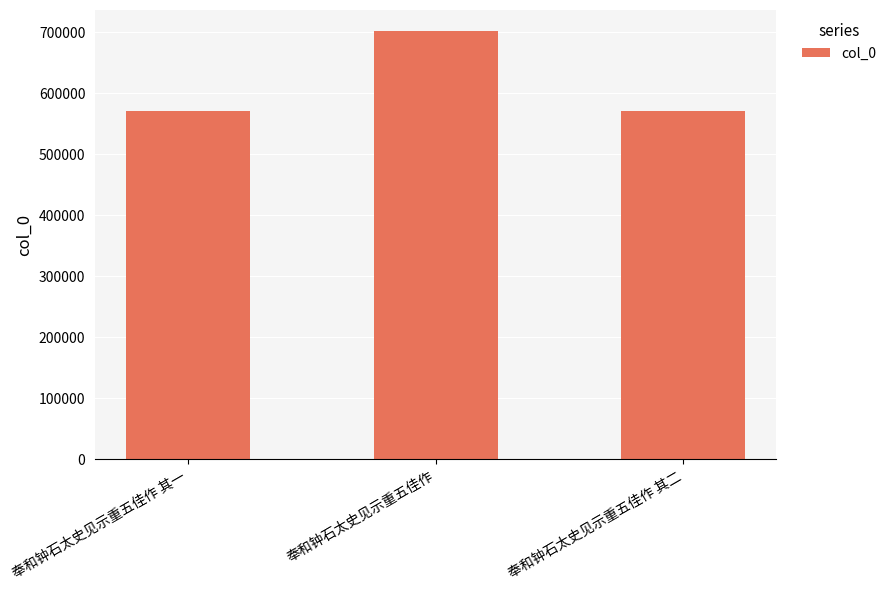

How many bars are there in total?

3